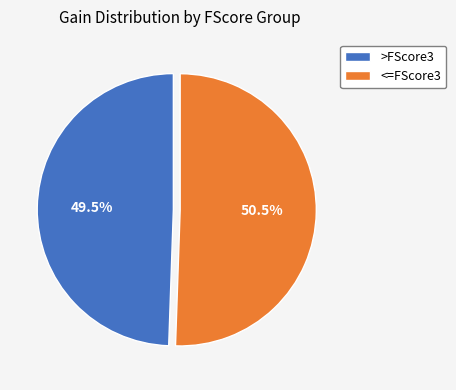

Does any single category account for the majority?

Yes